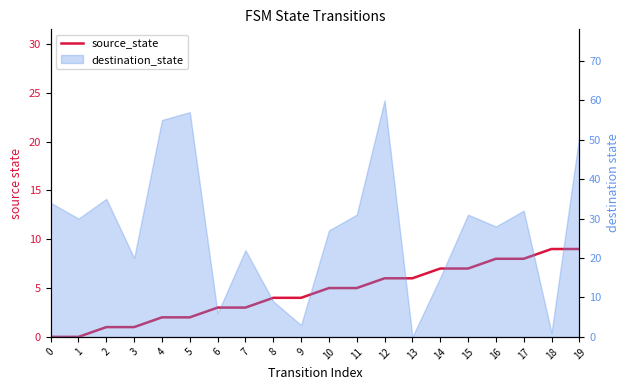

Between 14 and 1, which is larger?

14